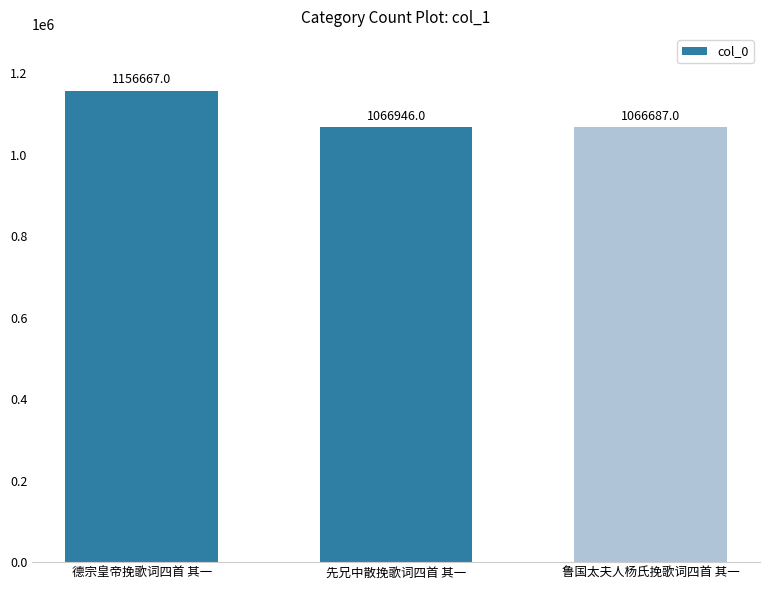

Reading left to right, what are all the values shown in this chart?

德宗皇帝挽歌词四首 其一=1156667	先兄中散挽歌词四首 其一=1066946	鲁国太夫人杨氏挽歌词四首 其一=1066687